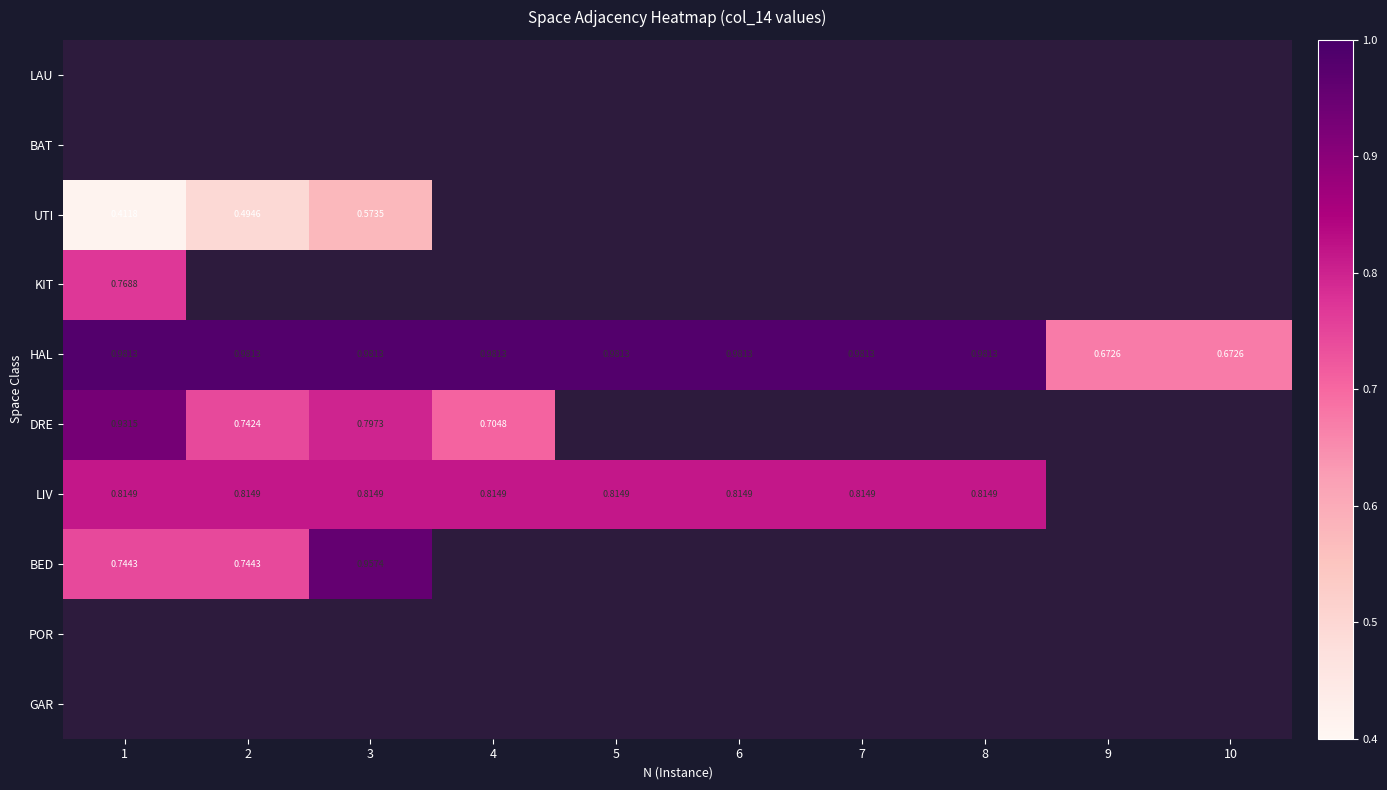

The KIT series shows 0.8 at 1. True or false?

True